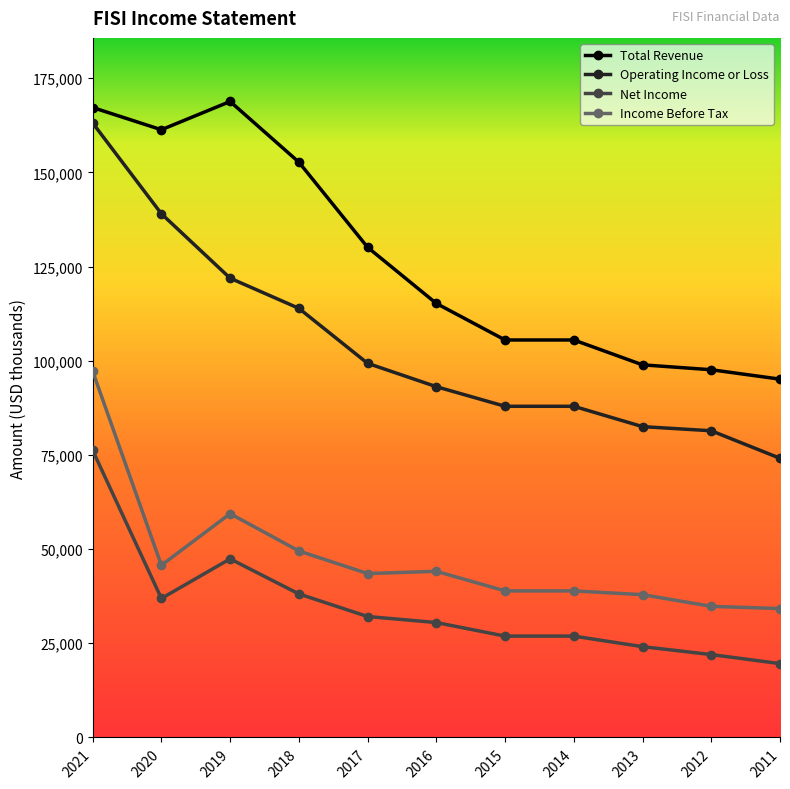

What is the sum of all Income Before Tax values?

524100